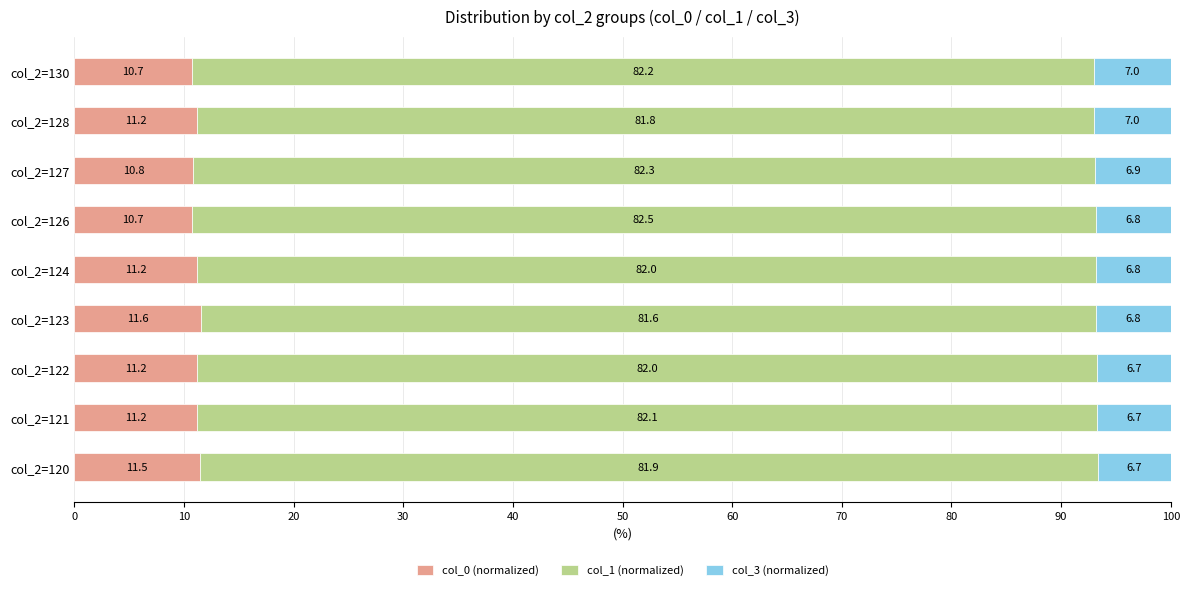

The col_0 (normalized) series shows 6.8 at col_2=124. True or false?

False